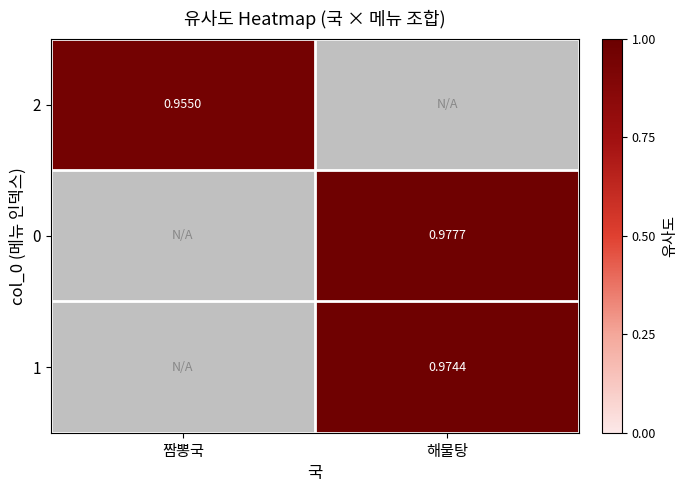

What is the difference between the maximum and minimum values in the 1 series?

1.0